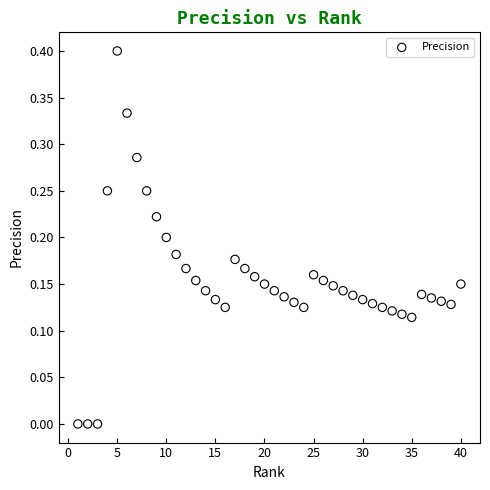

What is the range of Y values (max minus min)?

0.4